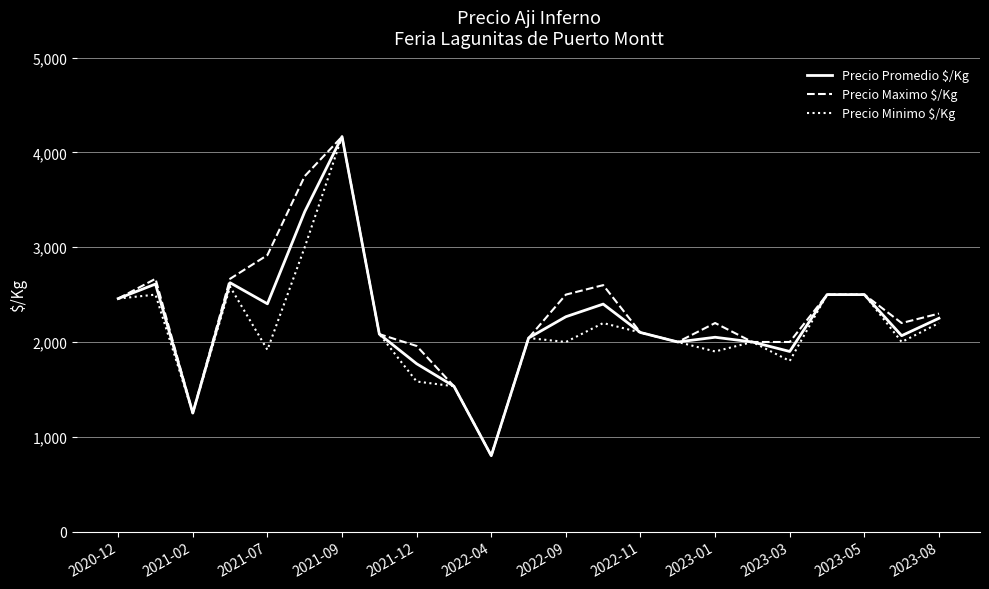

List the series in order of their peak value, lowest first.

Precio Promedio $/Kg, Precio Maximo $/Kg, Precio Minimo $/Kg